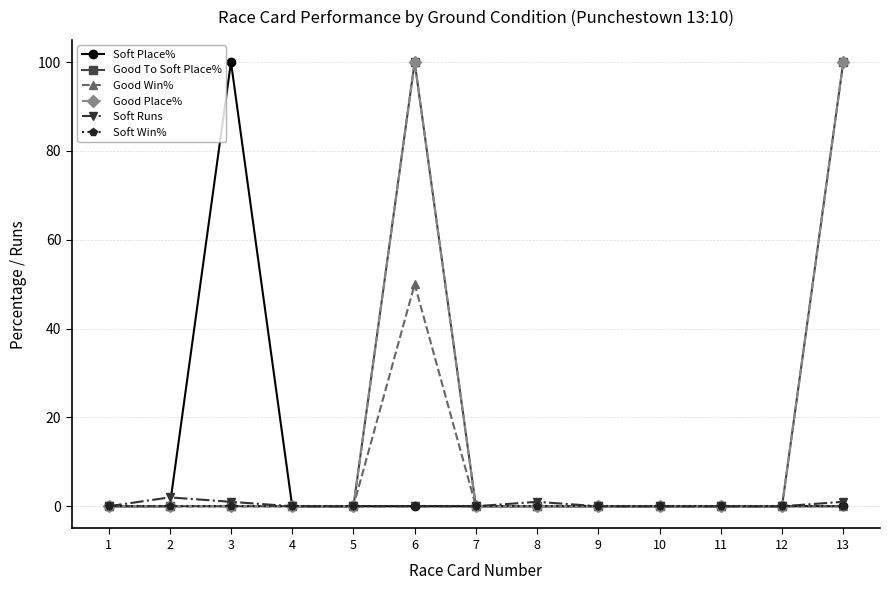

Is it true that Good Place% equals 0 at 1?

True